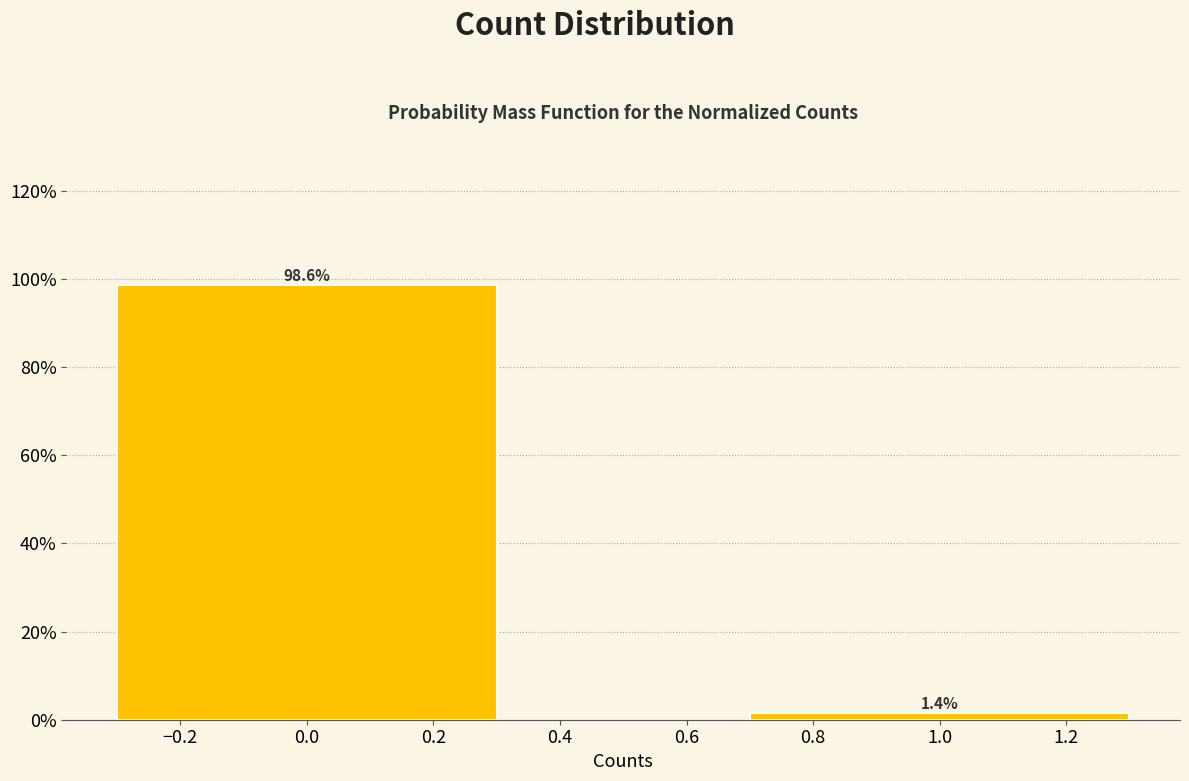

Reading left to right, list all the values displayed in this chart.

0.0=98.6	1.0=1.4